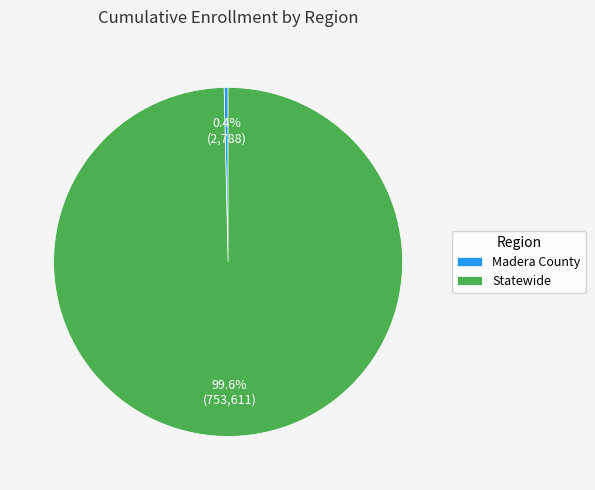

Rank the categories by value from lowest to highest.

Madera County, Statewide